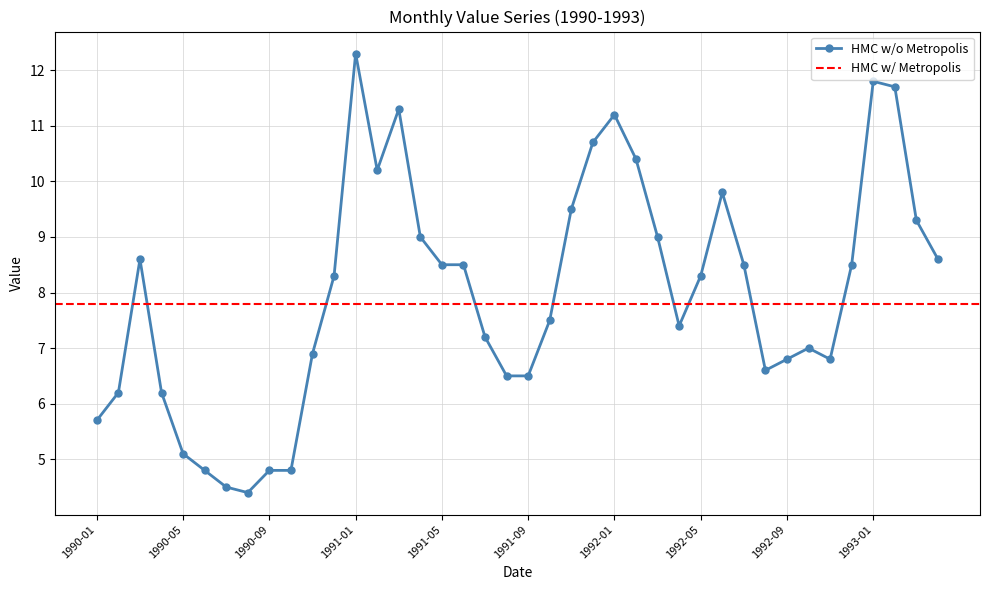

What is the difference between the maximum and minimum values?

7.9